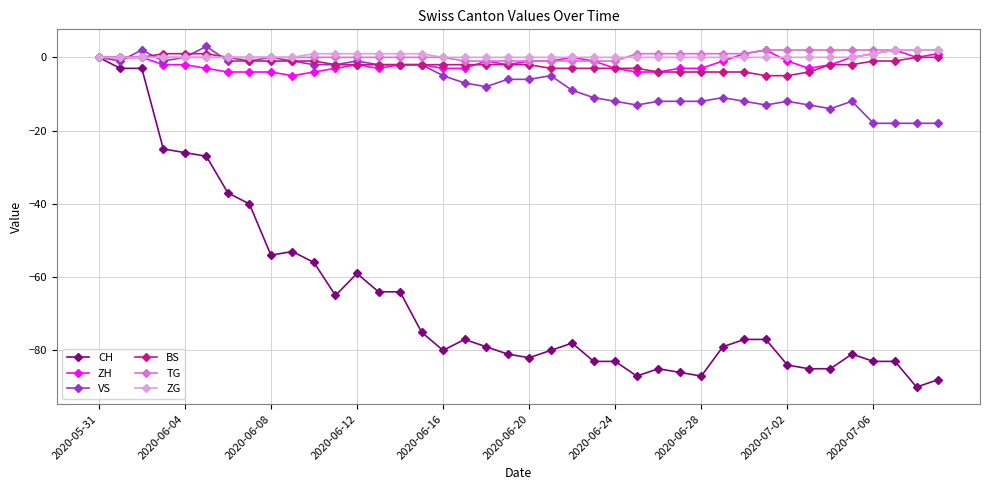

Reading left to right, transcribe all the data shown in this chart.

CH: 0	-3	-3	-25	-26	-27	-37	-40	-54	-53	-56	-65	-59	-64	-64	-75	-80	-77	-79	-81	-82	-80	-78	-83	-83	-87	-85	-86	-87	-79	-77	-77	-84	-85	-85	-81	-83	-83	-90	-88
ZH: 0	0	0	-2	-2	-3	-4	-4	-4	-5	-4	-3	-2	-3	-2	-2	-3	-3	-1	-2	-1	-1	0	-1	-3	-4	-4	-3	-3	-1	1	2	-1	-3	-2	0	1	2	0	1
VS: 0	-1	2	-1	0	3	-1	-1	0	-1	-2	-2	-1	-2	-2	-2	-5	-7	-8	-6	-6	-5	-9	-11	-12	-13	-12	-12	-12	-11	-12	-13	-12	-13	-14	-12	-18	-18	-18	-18
BS: 0	0	0	1	1	1	0	-1	-1	-1	-1	-2	-2	-2	-2	-2	-2	-2	-2	-2	-2	-3	-3	-3	-3	-3	-4	-4	-4	-4	-4	-5	-5	-4	-2	-2	-1	-1	0	0
TG: 0	0	0	0	0	0	0	0	0	0	0	0	0	0	0	0	0	-1	-1	-1	-1	-1	-1	-1	-1	1	1	1	1	1	1	2	2	2	2	2	2	2	2	2
ZG: 0	0	0	0	0	0	0	0	0	0	1	1	1	1	1	1	0	0	0	0	0	0	0	0	0	0	0	0	0	0	0	0	0	0	0	0	1	2	2	2